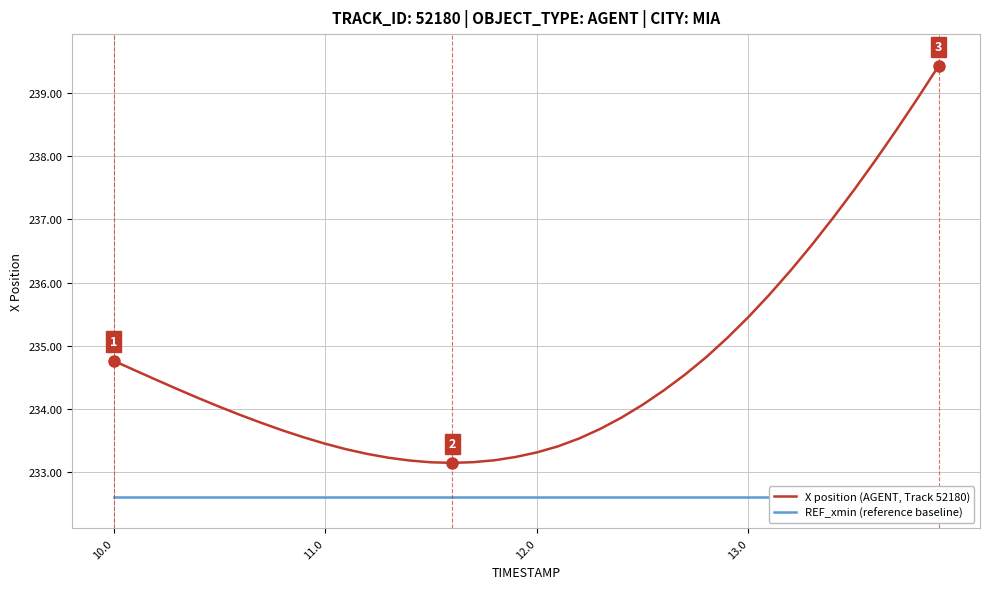

What is the minimum value for X position (AGENT, Track 52180)?

233.2